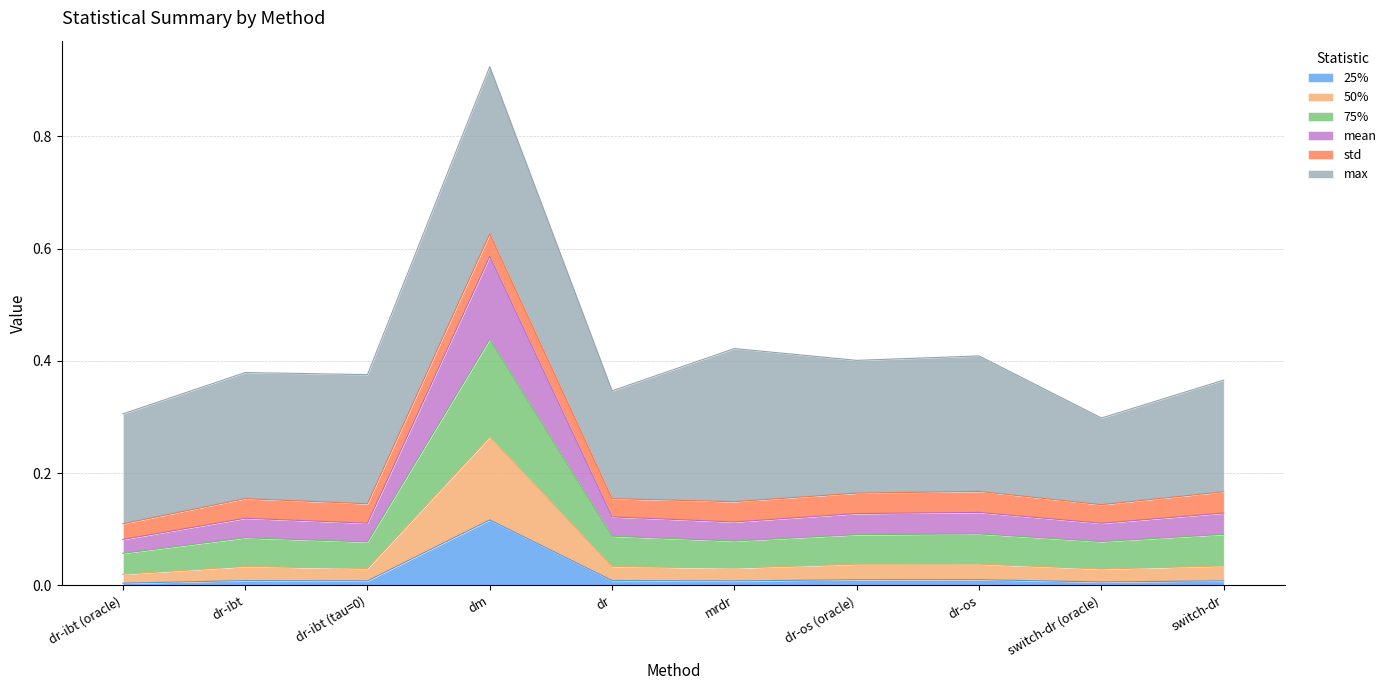

What is the average value of the 50% series?

0.1